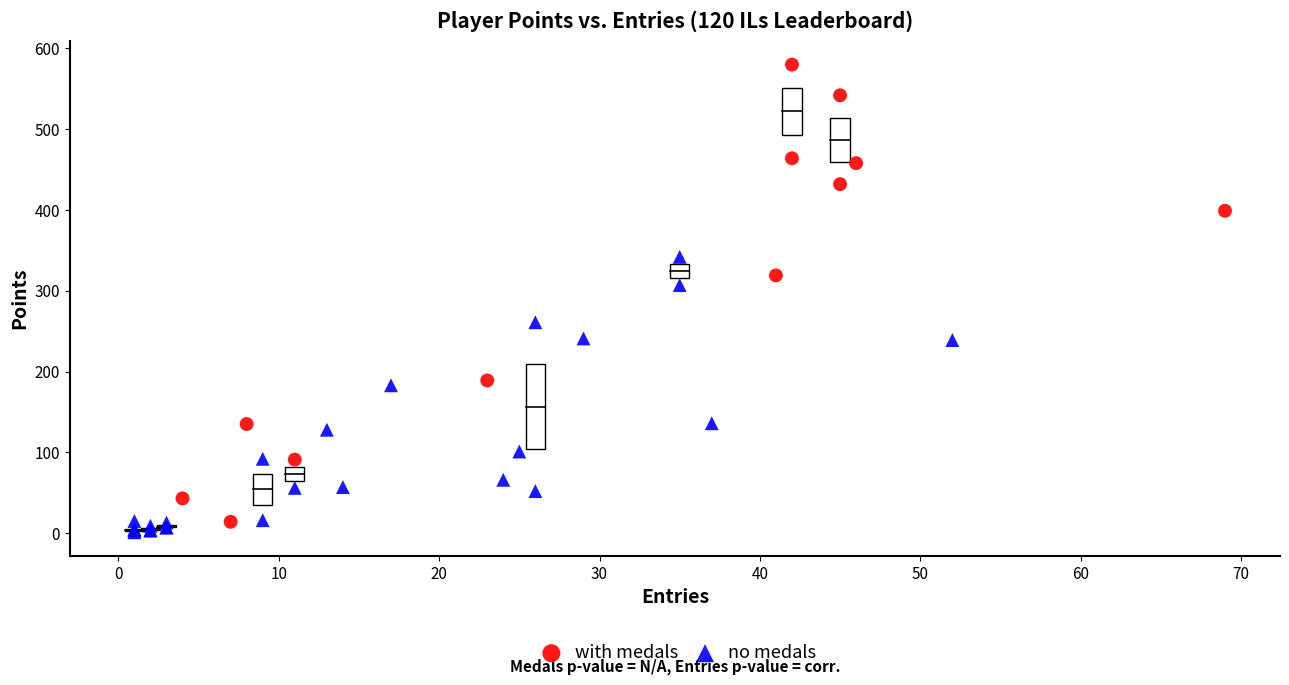

Which series reaches the maximum Y coordinate?

with medals